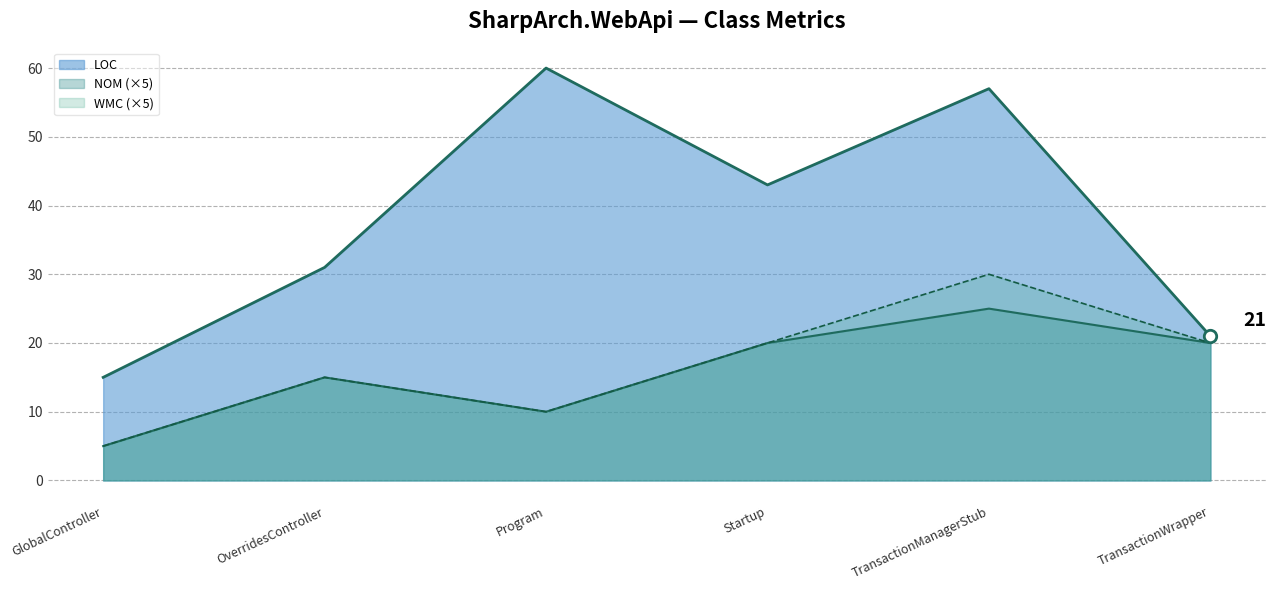

What is the total value across all series at TransactionManagerStub?

112